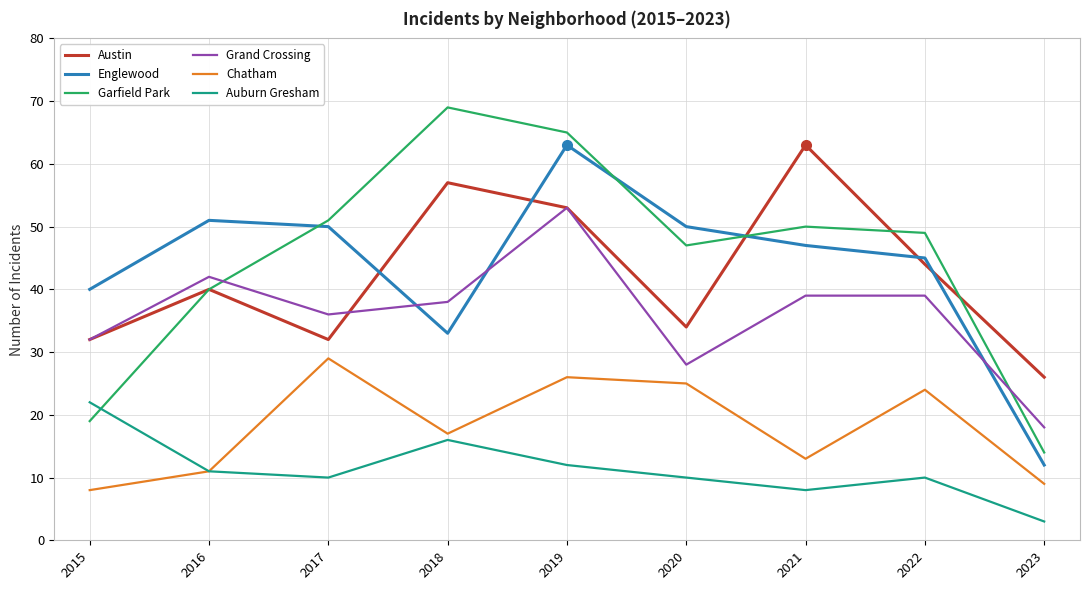

What is the sum of the Grand Crossing values at 2017 and 2018?

74